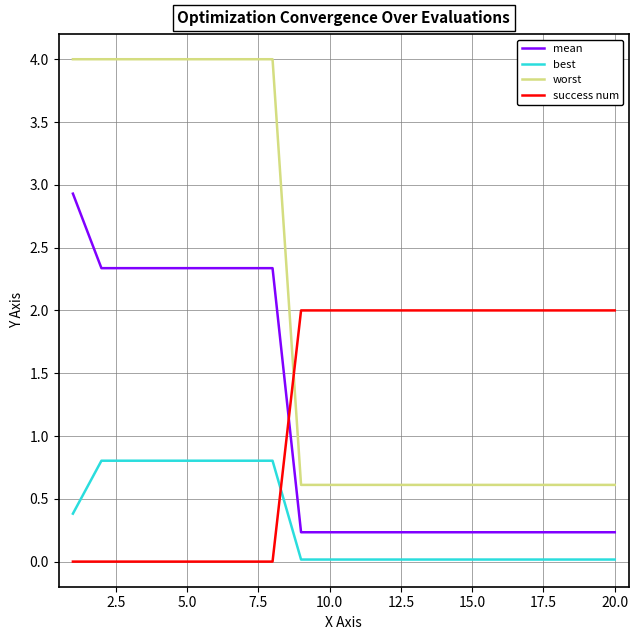

True or false: best and mean intersect in this chart.

False